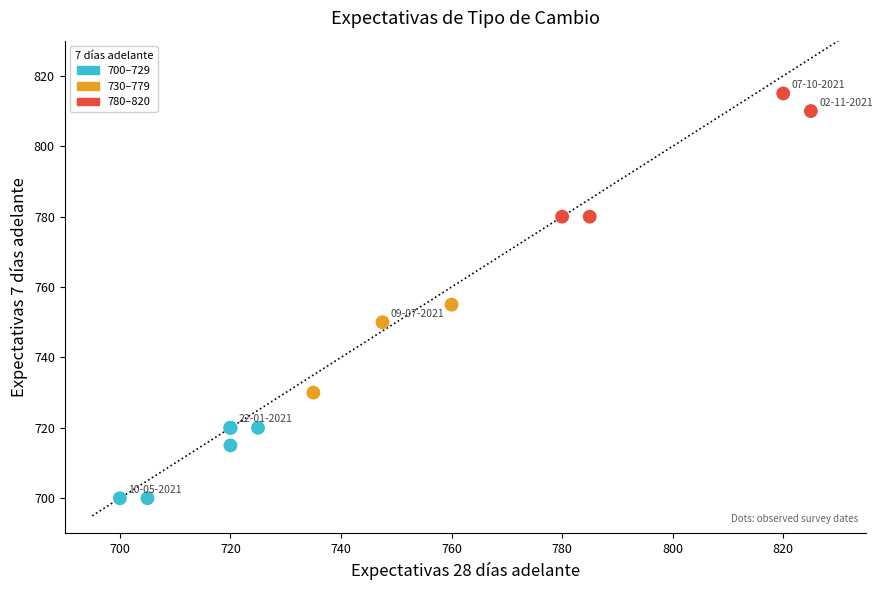

What Y value in the scatter plot is closest to 757?

755